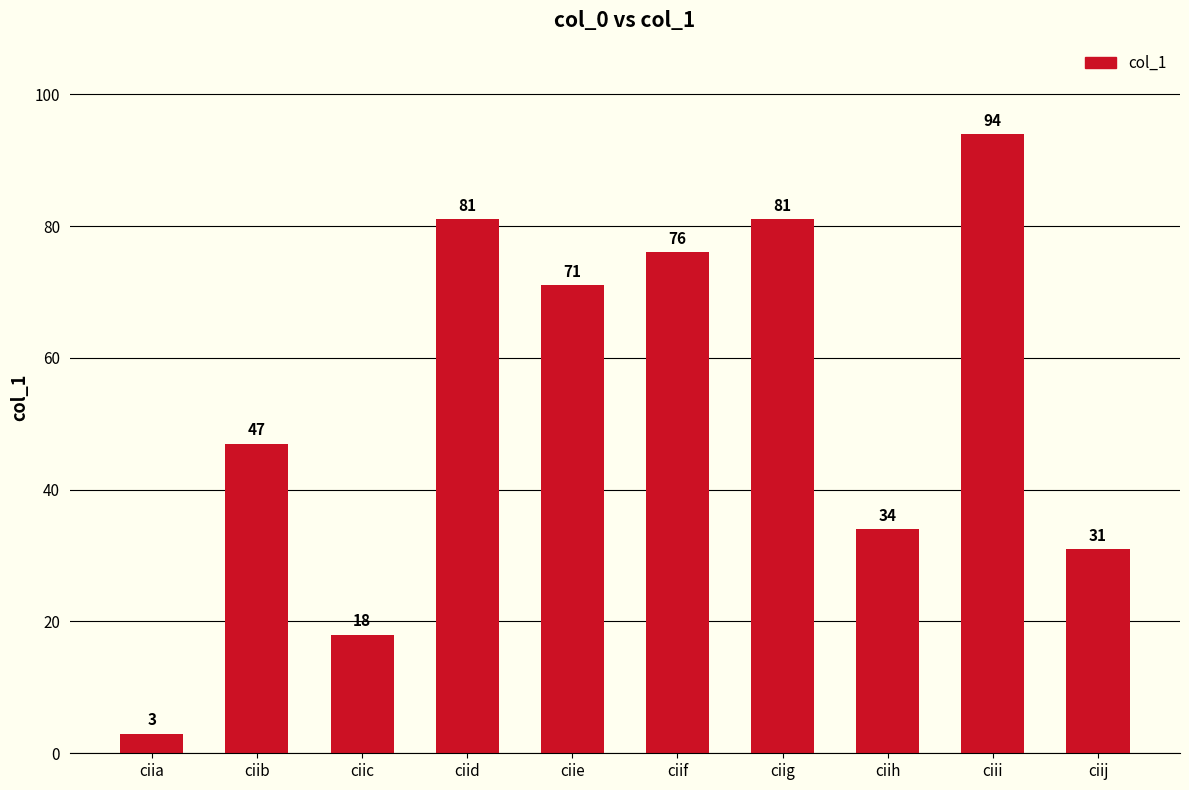

Reading left to right, transcribe all the data shown in this chart.

3	47	18	81	71	76	81	34	94	31